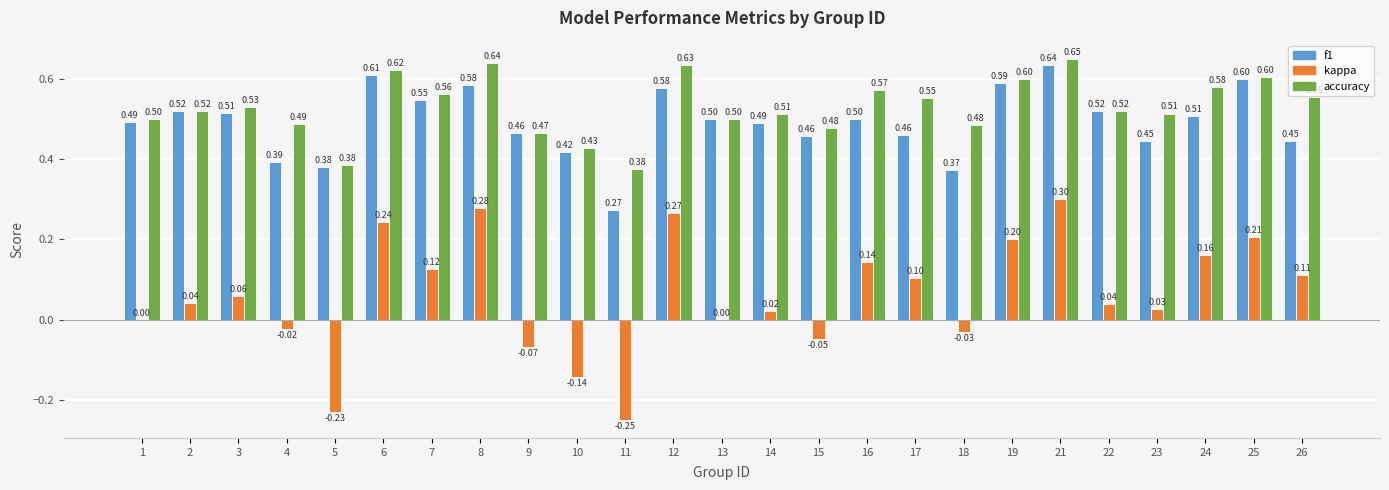

Is it true that accuracy equals 0.2 at 9?

False